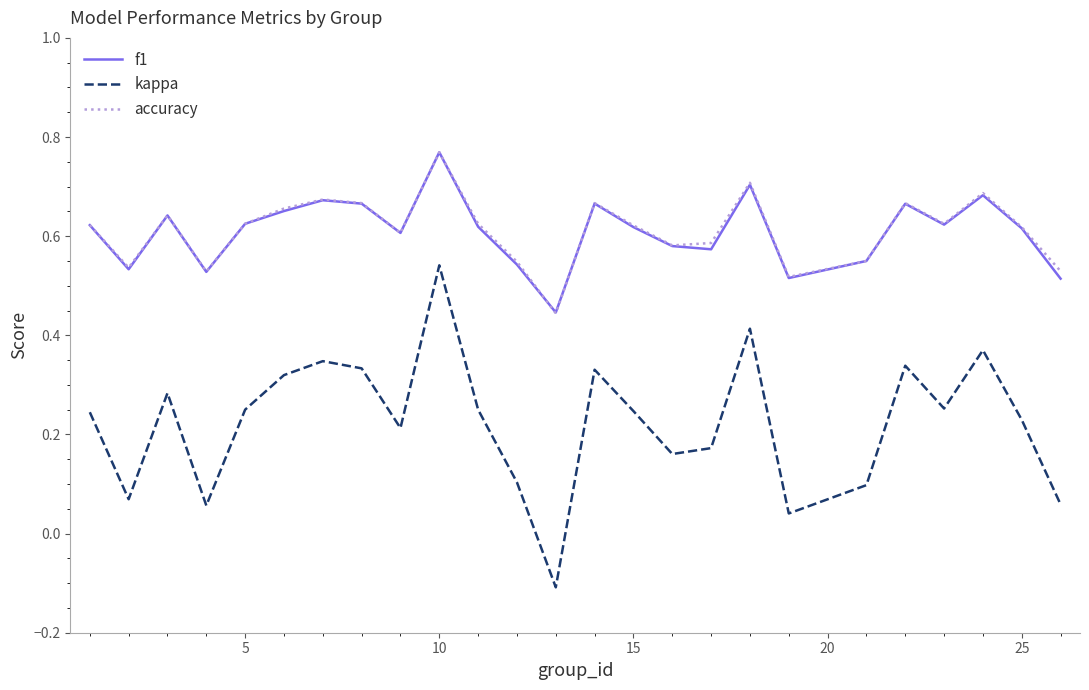

What are all the series names shown in the legend?

f1, kappa, accuracy